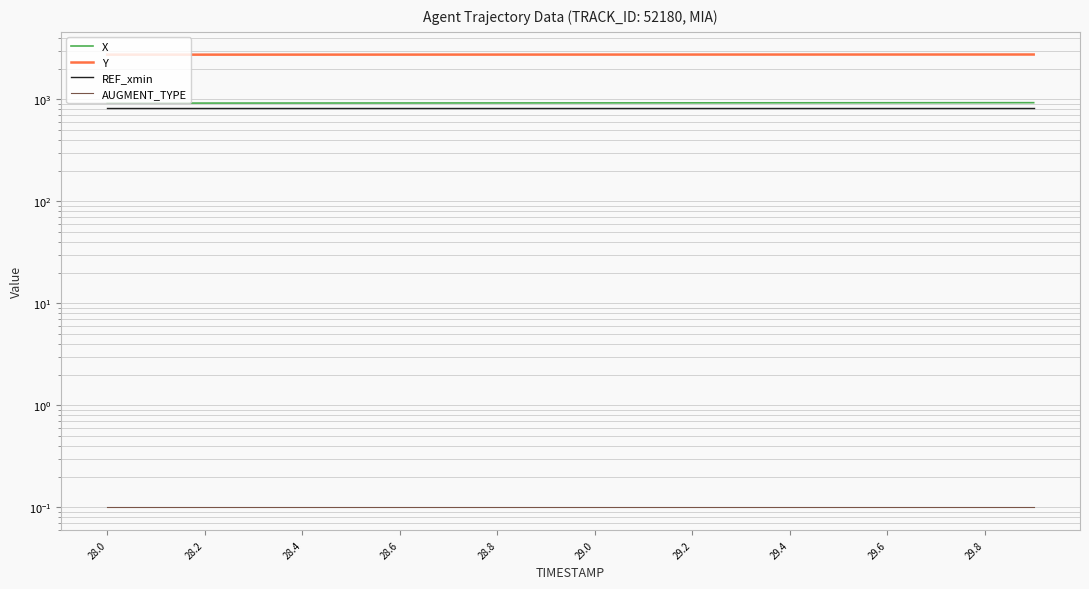

What is the value of the AUGMENT_TYPE point at the 6th from the left?

0.1